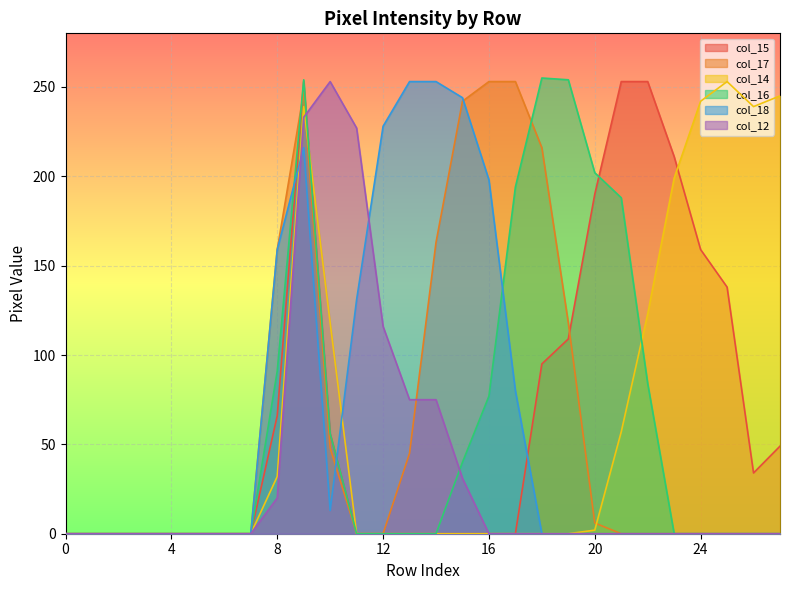

How many positive values does the col_15 series have?

13